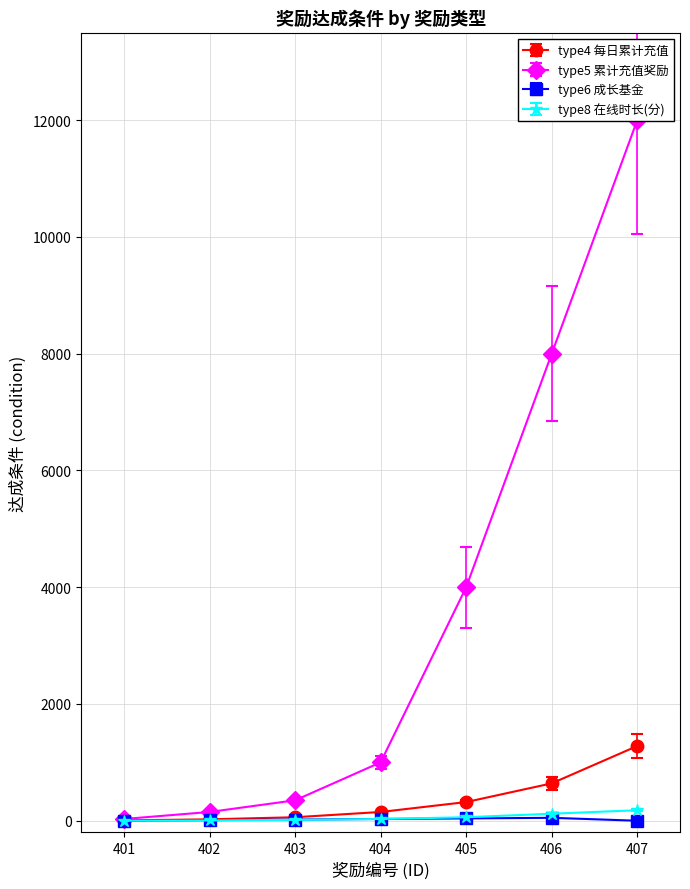

At 406, list the series in order from smallest to largest.

type6_growth_fund, type8_online_time, type4_daily_recharge, type5_cumulative_recharge